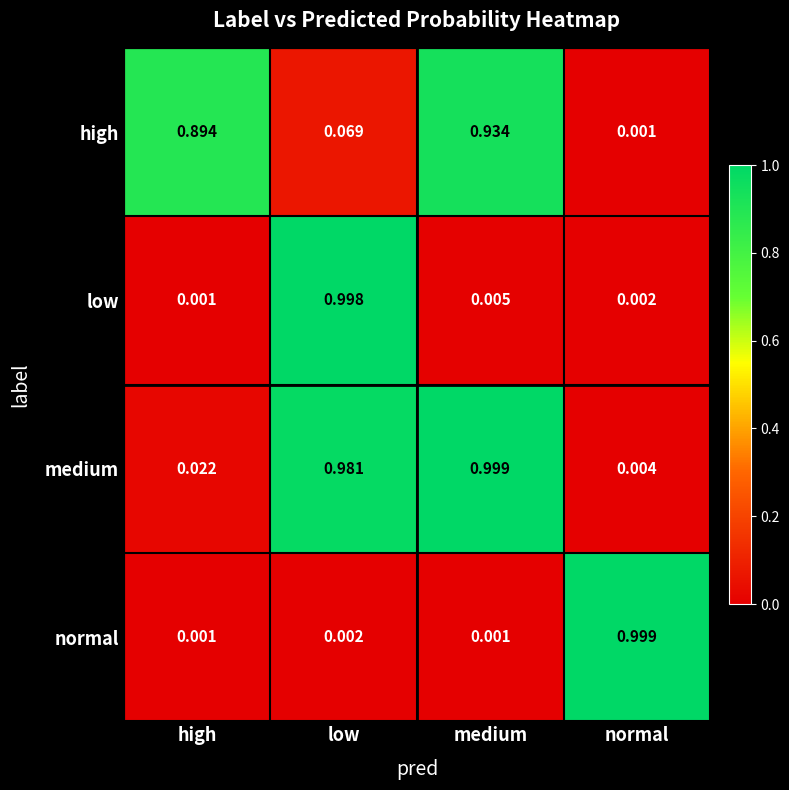

Is the value of normal at normal greater than the value of medium at high?

Yes